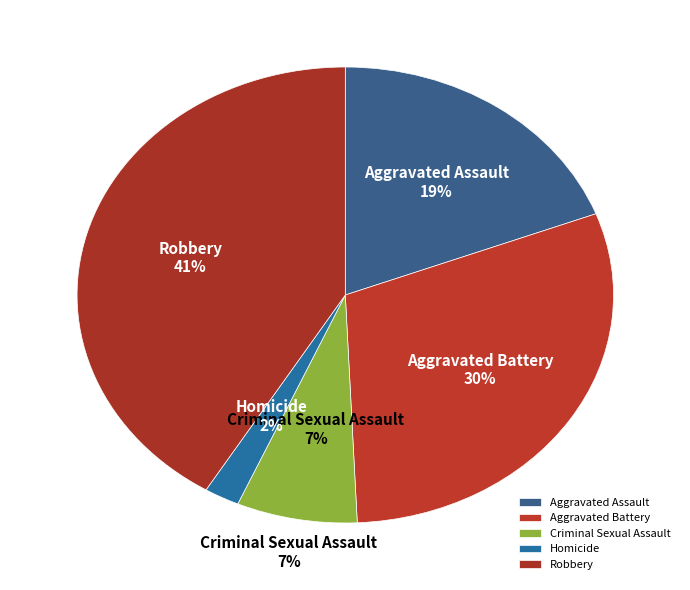

The Criminal Sexual Assault slice represents 14% of the pie. True or false?

False